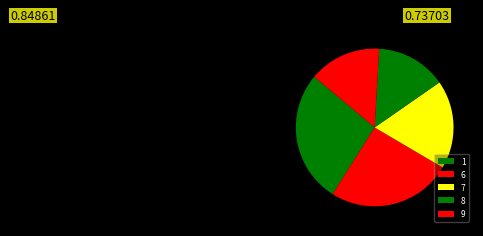

What is the largest slice in the pie chart?

1